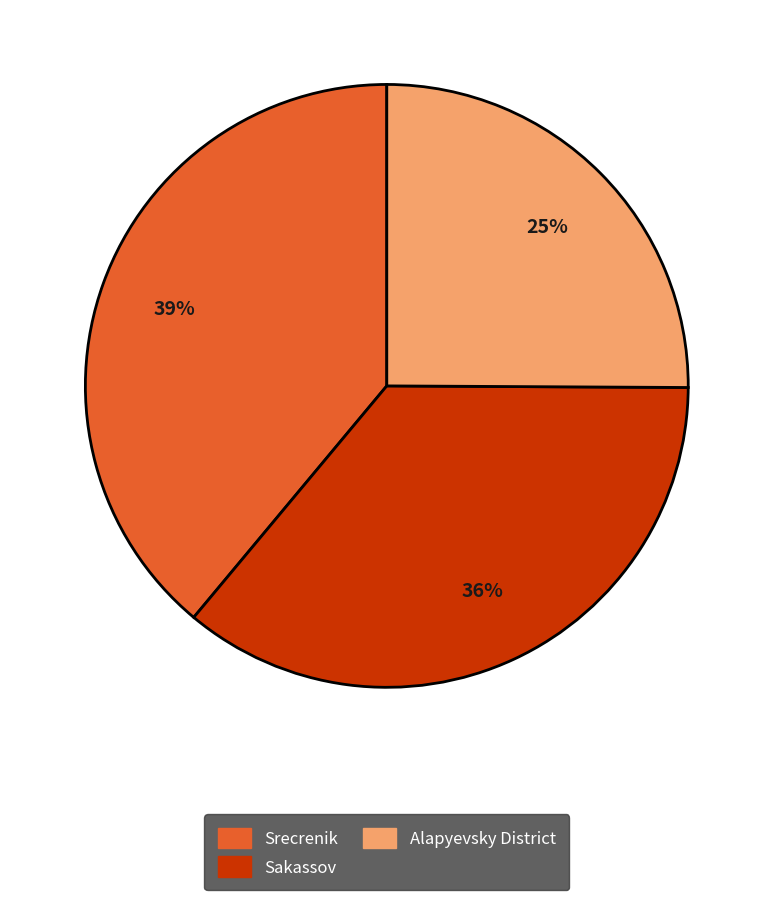

Rank the categories by value from highest to lowest.

Srecrenik, Sakassov, Alapyevsky District